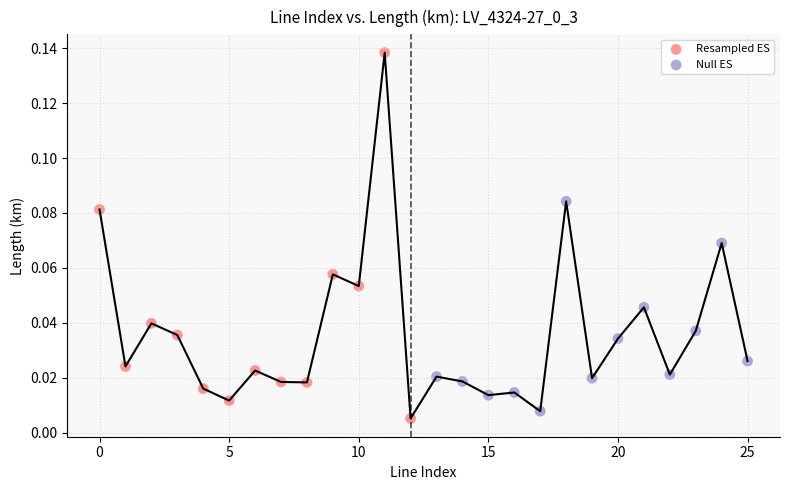

Which series contains the lowest Y value?

Resampled ES